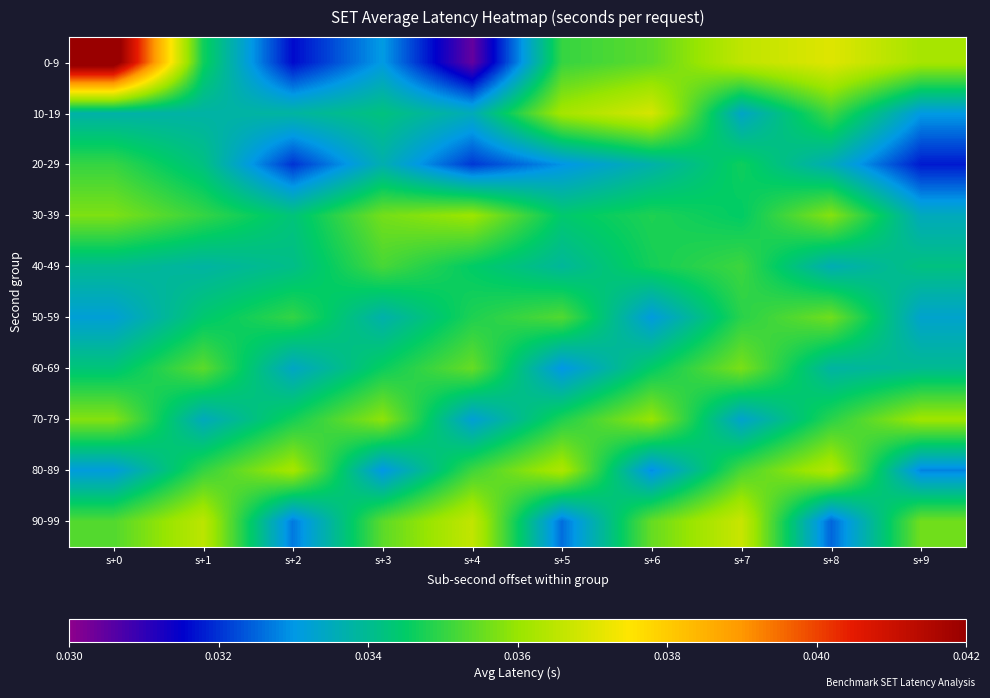

At which category is the sum across all series the highest?

s+0